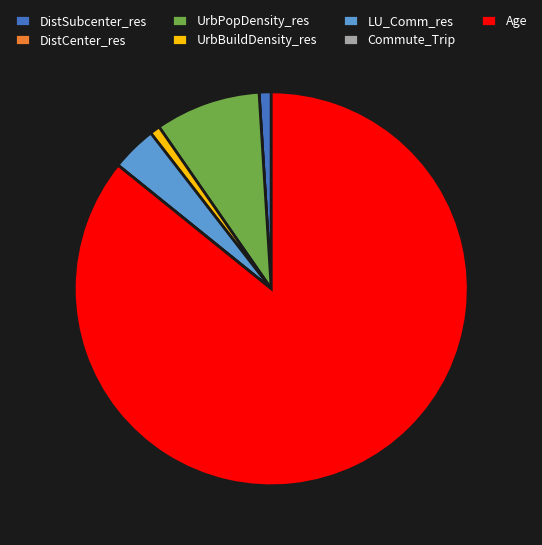

Is it true that LU_Comm_res is 12% of the pie?

False